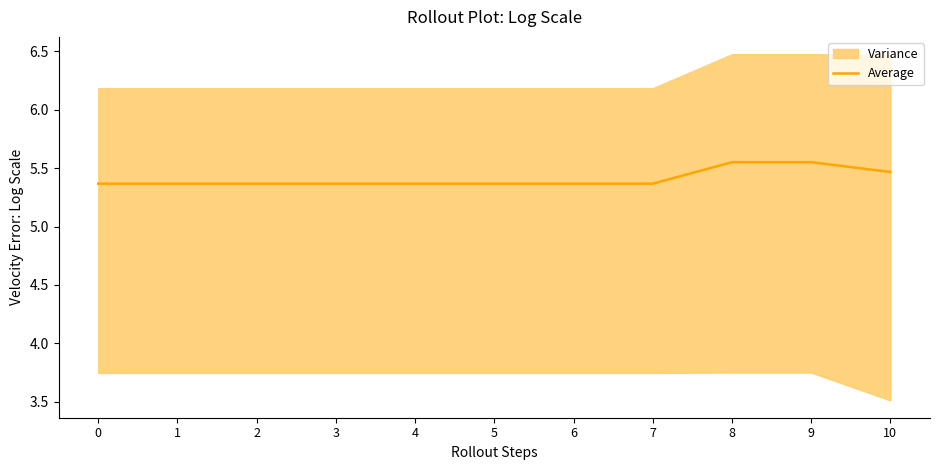

What is the maximum value shown in the chart?

5.6